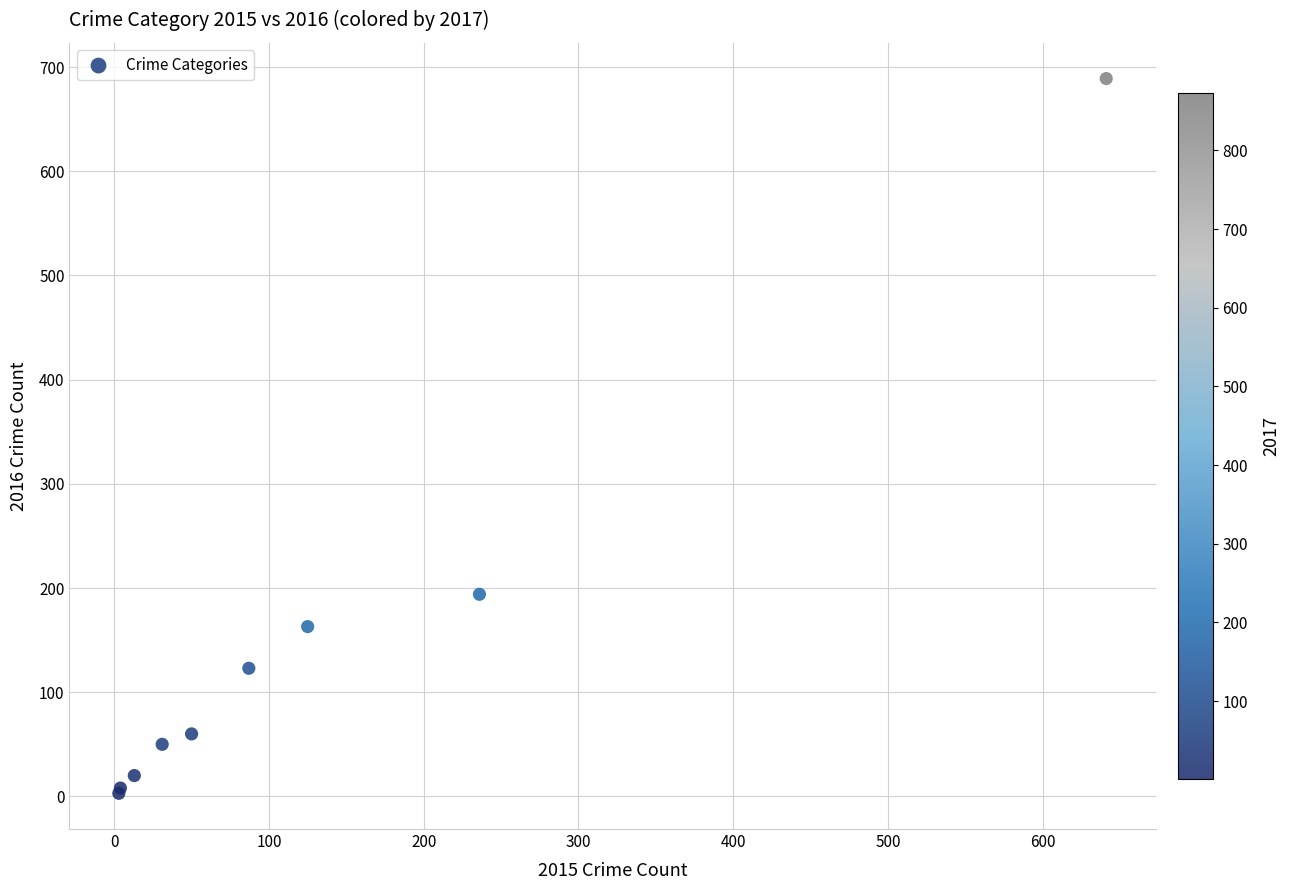

What Y value in the scatter plot is closest to 346?

194